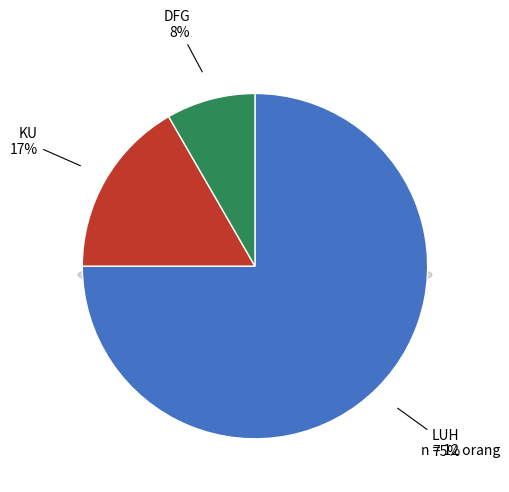

Which slice represents more than half of the pie?

LUH